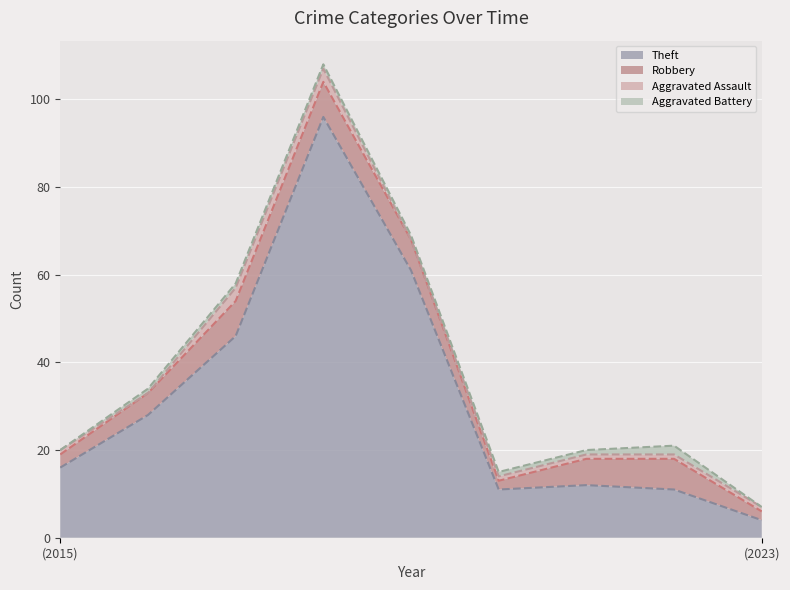

What is the difference between the maximum and second lowest values in the Robbery series?

6